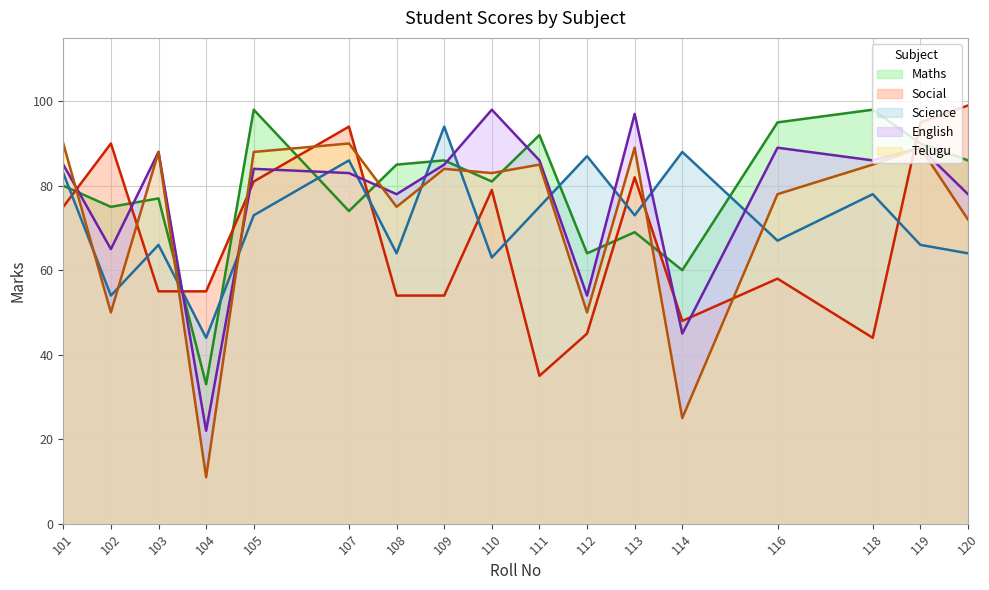

Which series has the largest total across all categories?

Maths